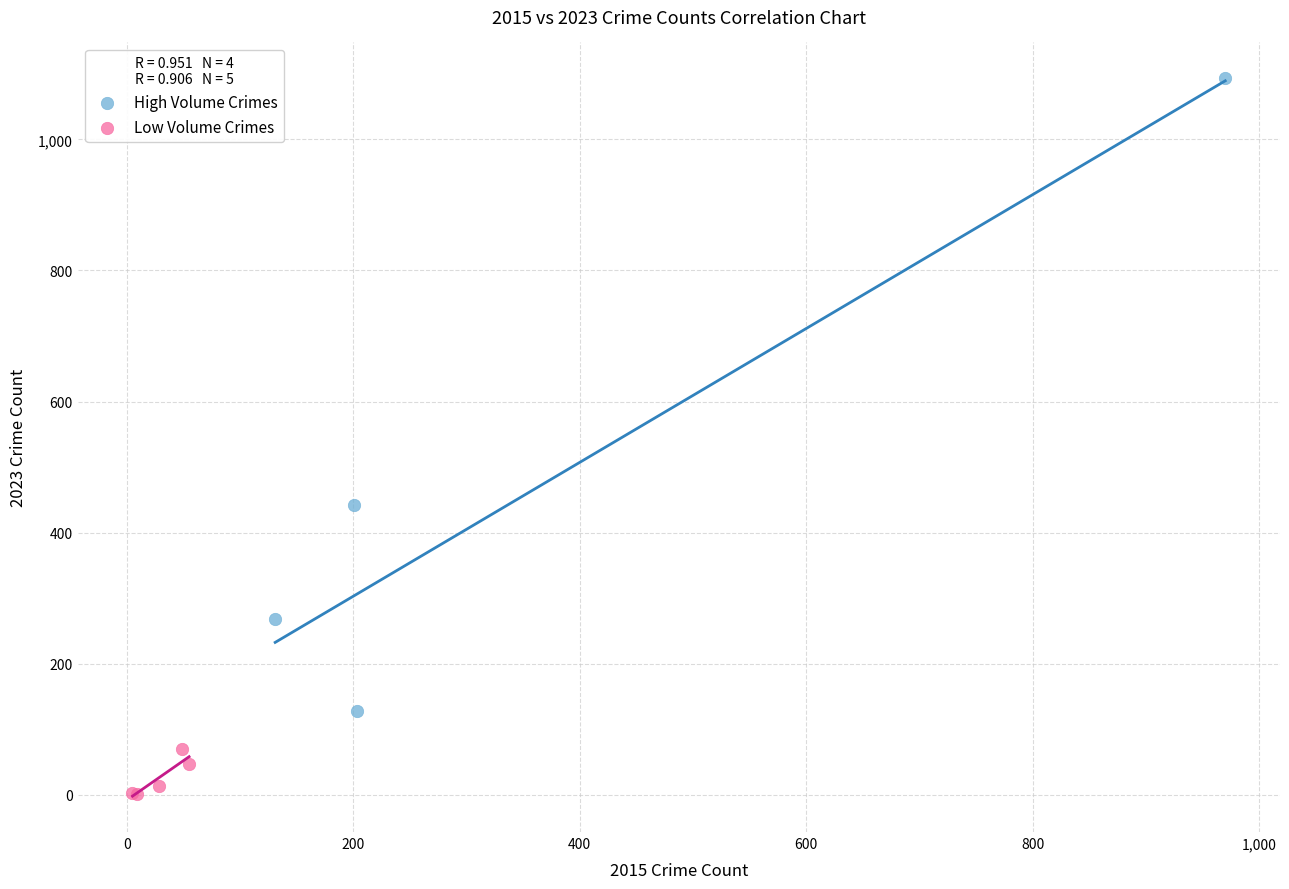

Which series contains the highest Y value?

High Volume Crimes